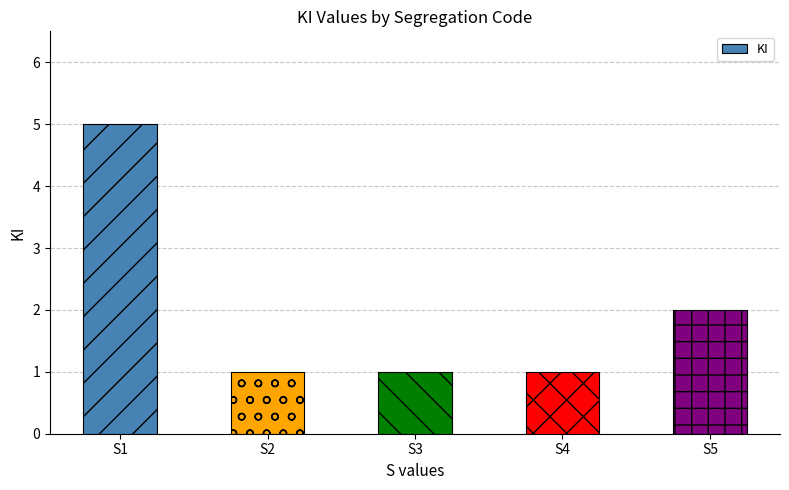

Count the number of data series in this chart.

1